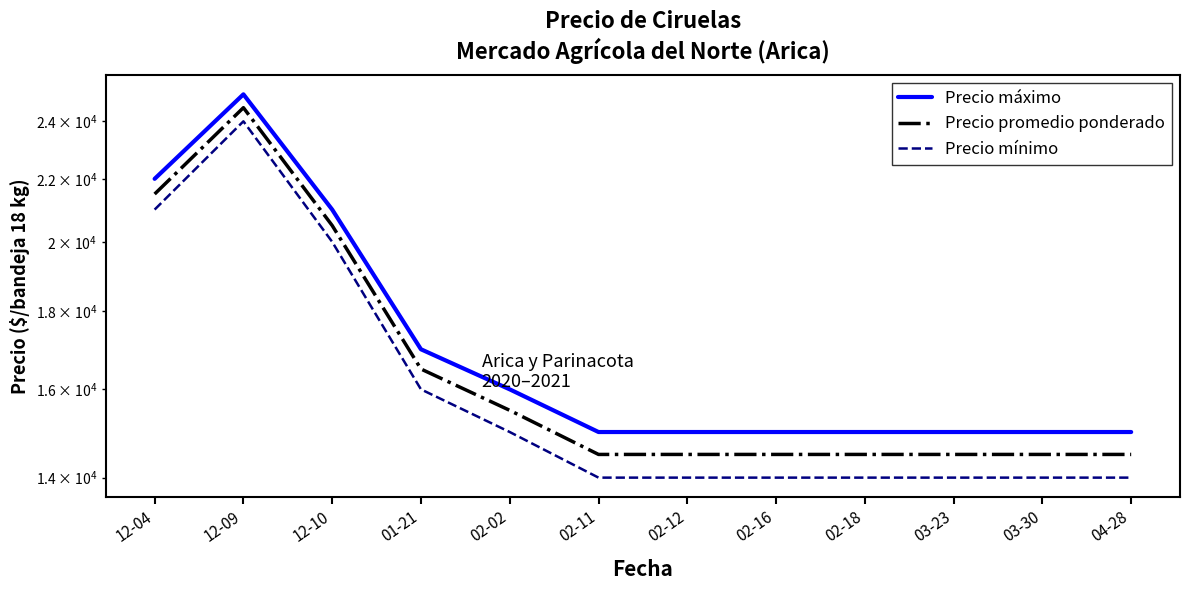

At 03-30, list the series in order from largest to smallest.

Precio máximo, Precio promedio ponderado, Precio mínimo